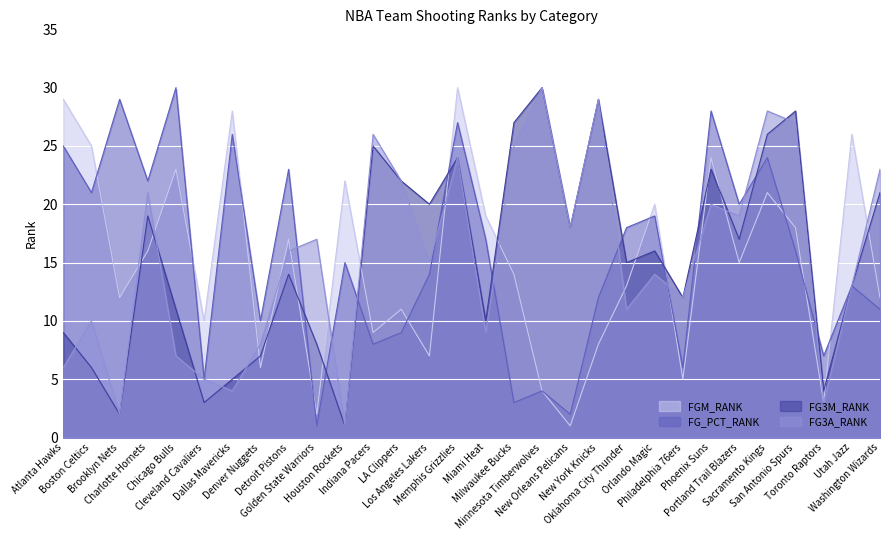

At which category does FGM_RANK reach its first local peak?

Chicago Bulls